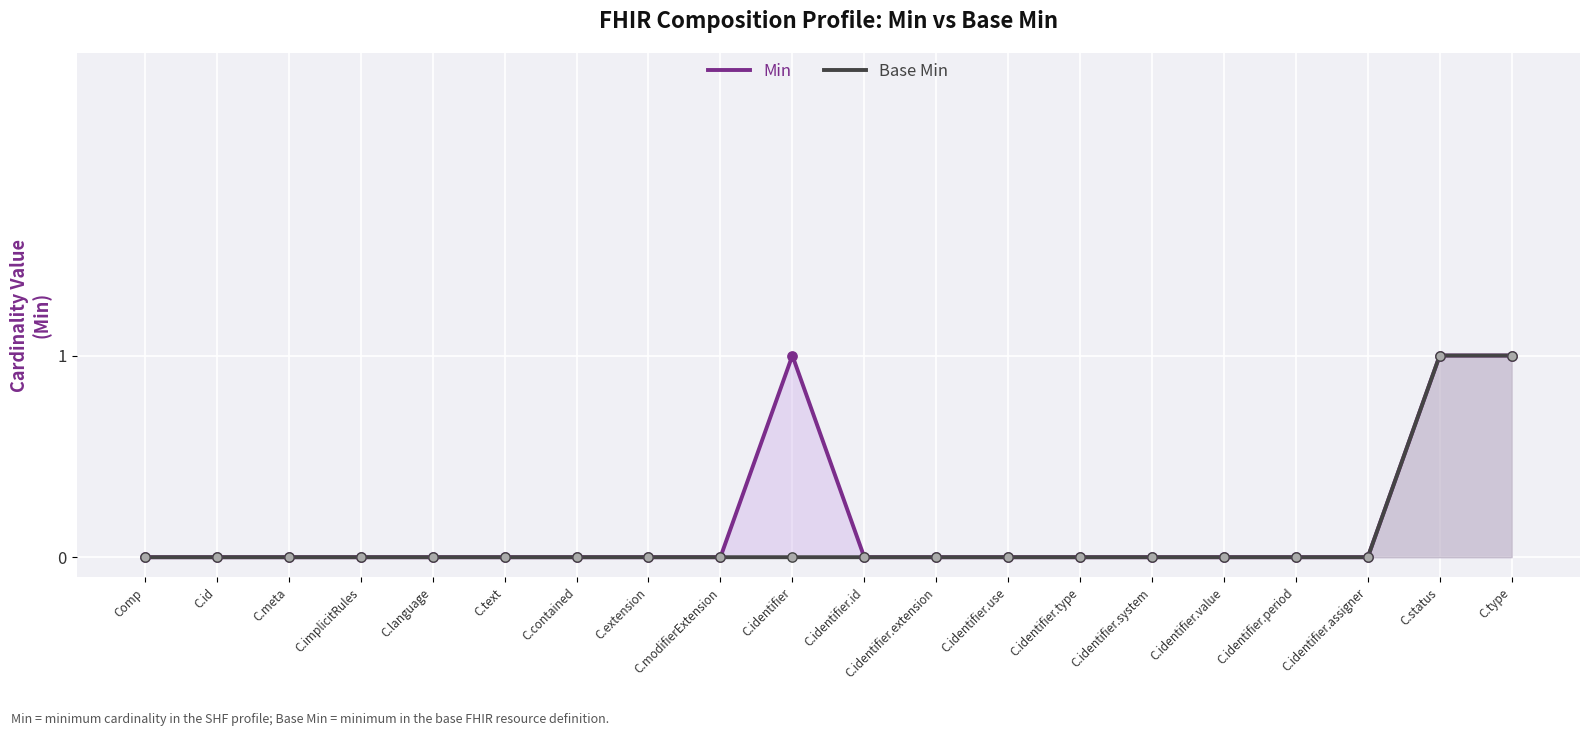

Which series has the widest spread of Y values?

Min